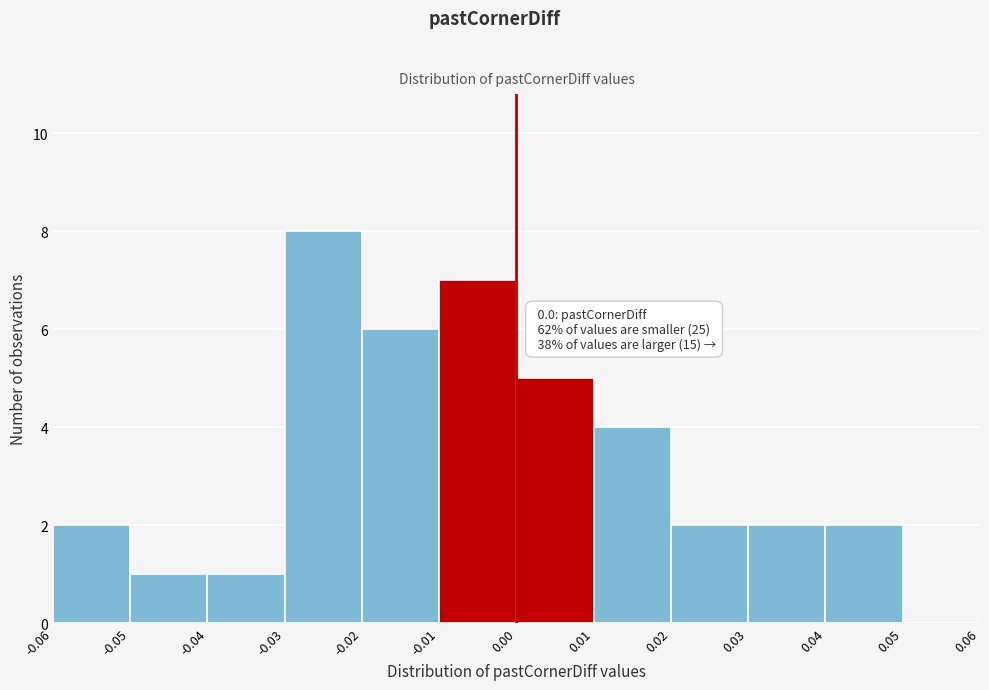

Over which range of the x-axis is the bar tallest?

-0.03 to -0.02